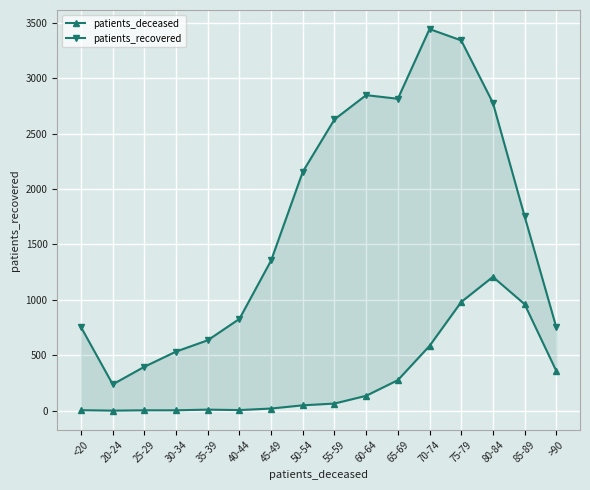

What is the label of the 9th point from the left?

55-59